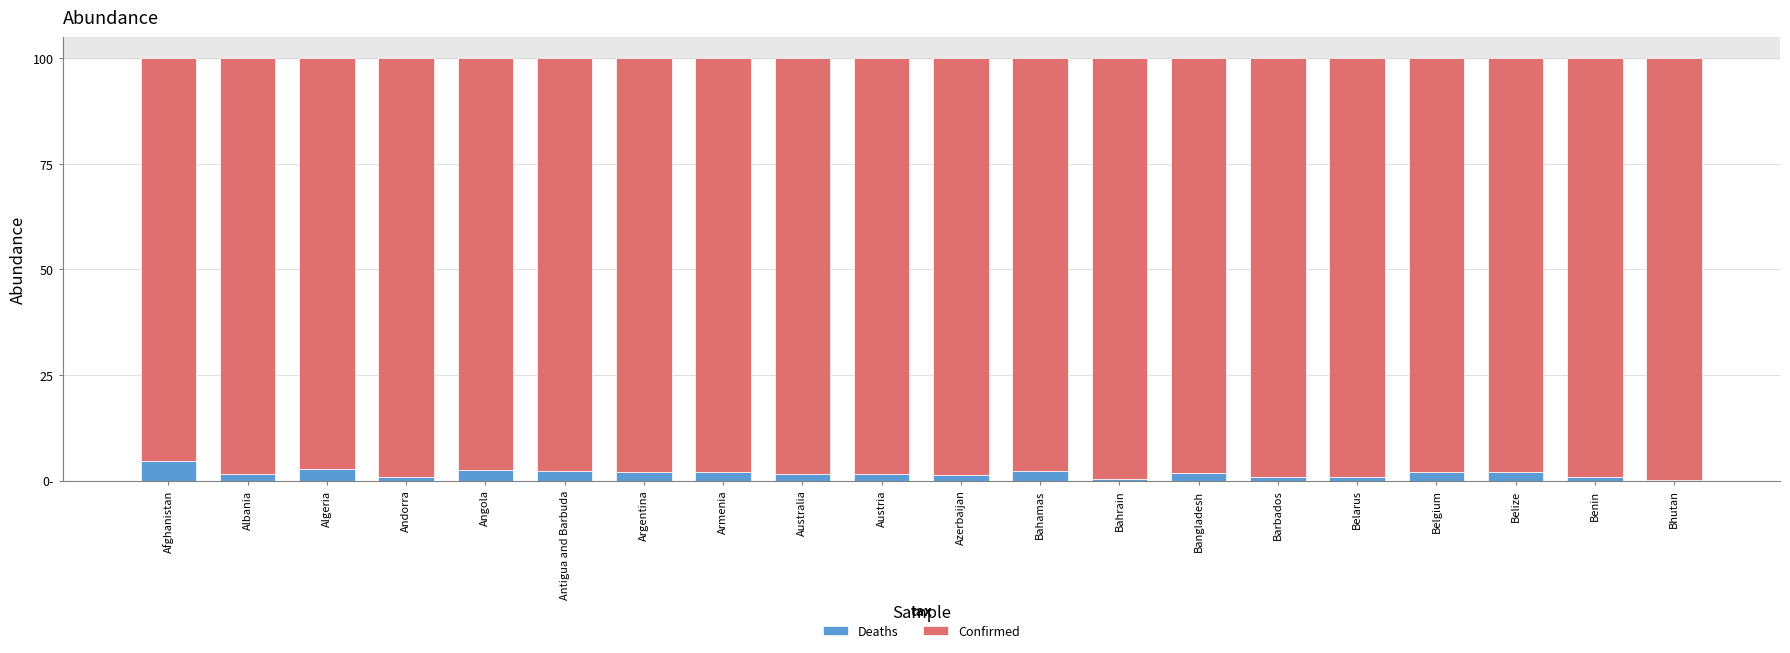

Are the bars horizontal?

No